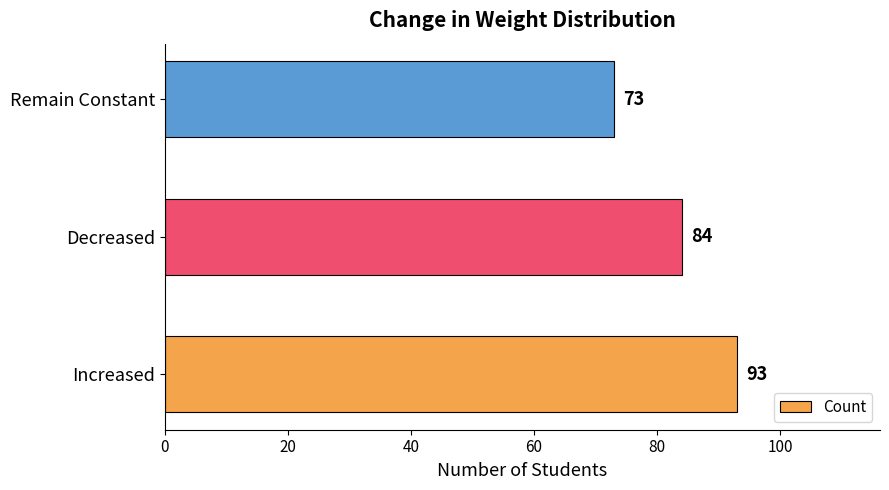

Does the chart contain stacked bars?

No